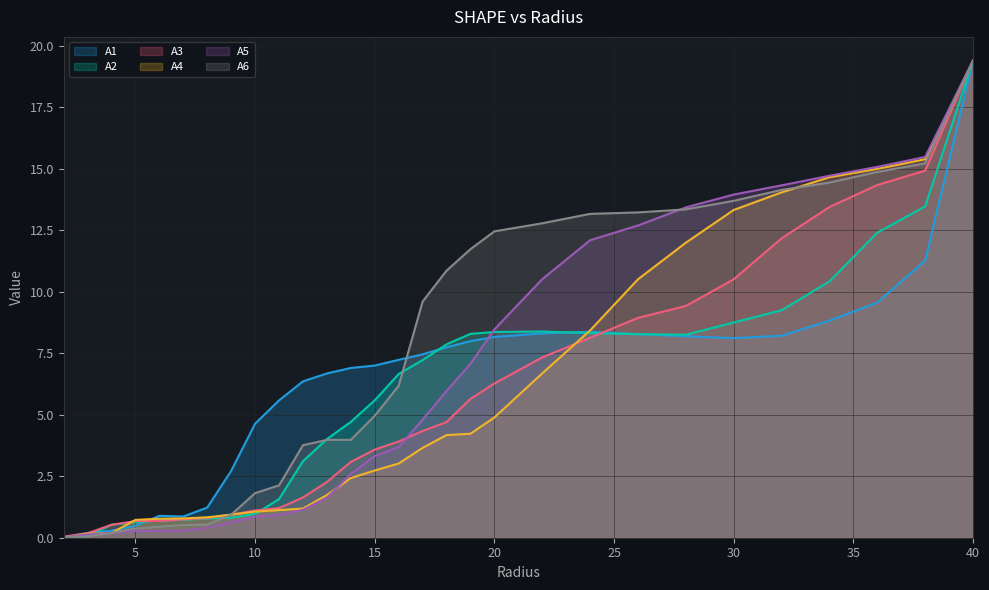

The value of A1 at 10 is 4.6. True or false?

True